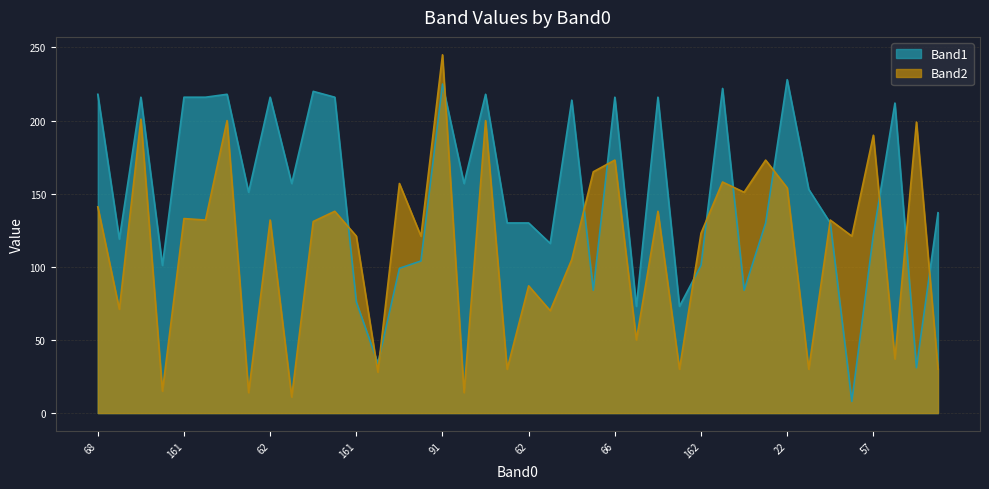

Reading right to left, extract all data points from this chart.

Band1: 137	31	212	122	8	130	153	228	130	84	222	101	73	216	73	216	84	214	116	130	130	218	157	225	104	99	34	76	216	220	157	216	151	218	216	216	101	216	119	218
Band2: 30	199	37	190	121	132	30	154	173	151	158	123	30	138	50	173	165	105	70	87	30	200	14	245	121	157	28	121	138	131	11	132	14	200	132	133	15	201	71	141